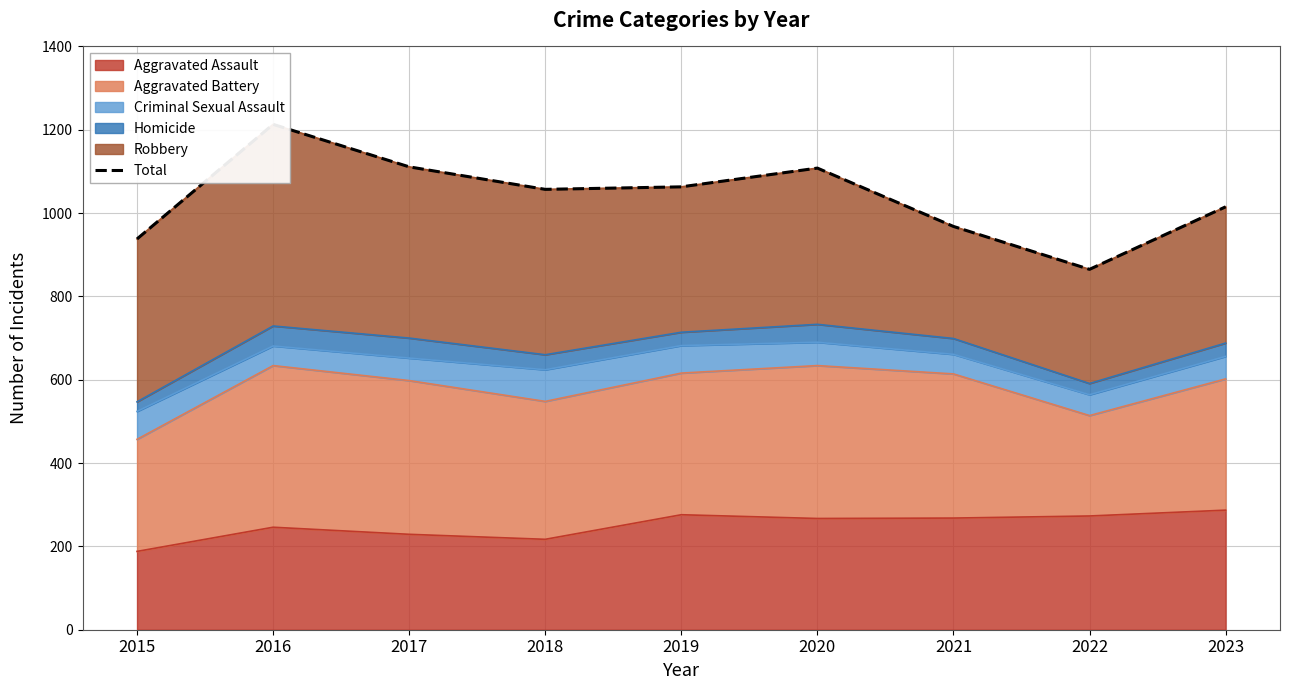

True or false: the data has more than 1 interior local peaks.

True